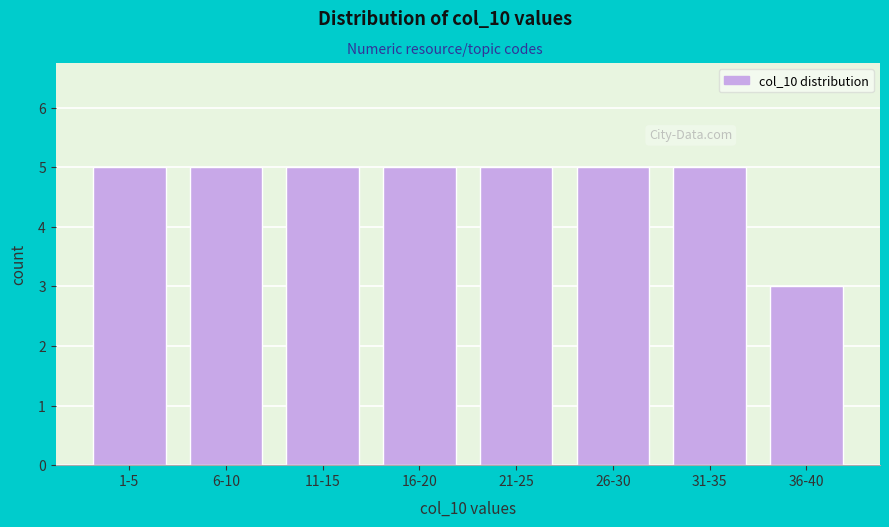

Reading right to left, list all the values displayed in this chart.

3	5	5	5	5	5	5	5